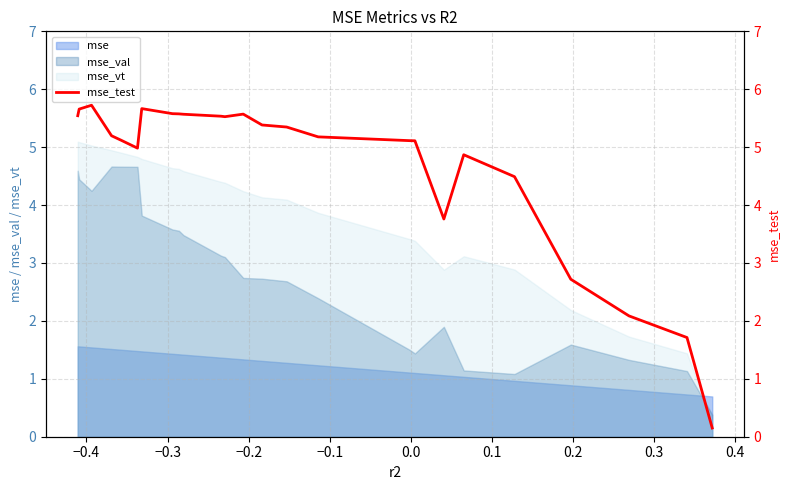

Does the chart display data point markers on the line(s)?

No